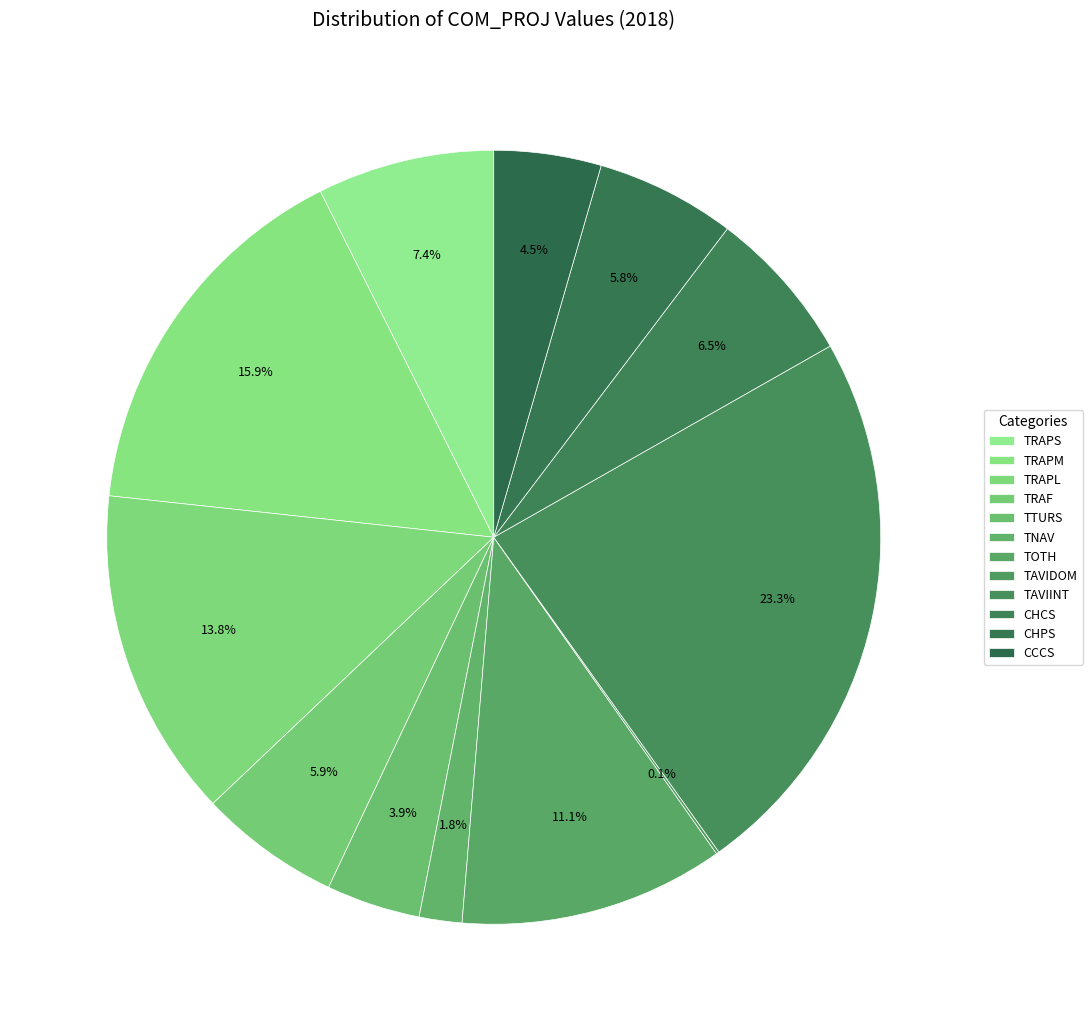

What is the total percentage of CHPS and TAVIDOM?

6.0%